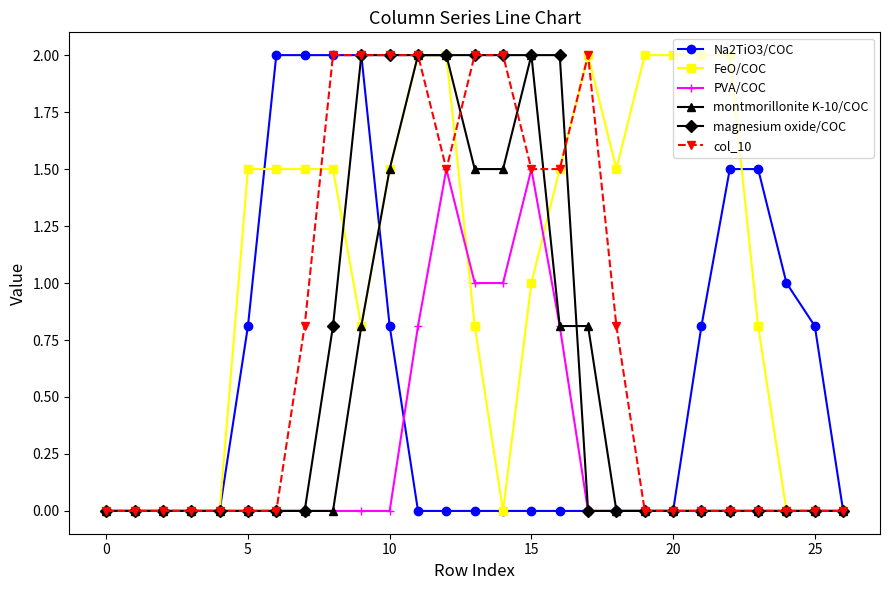

Which series has the largest total across all categories?

FeO/COC